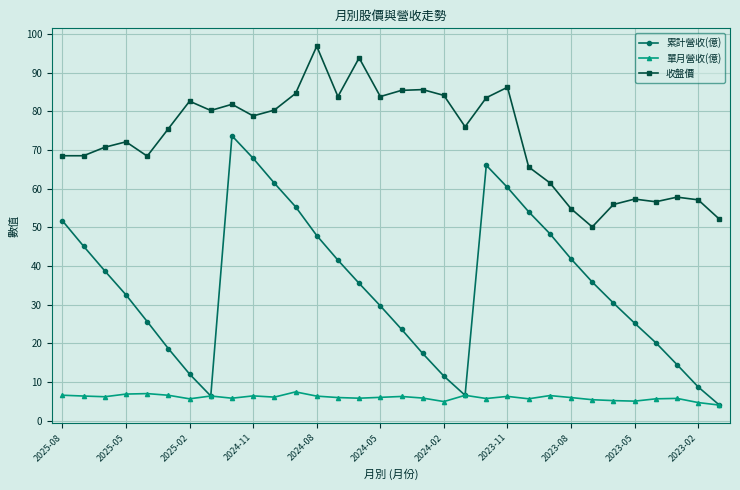

True or false: 單月營收(億) and 收盤價 cross at least once.

False